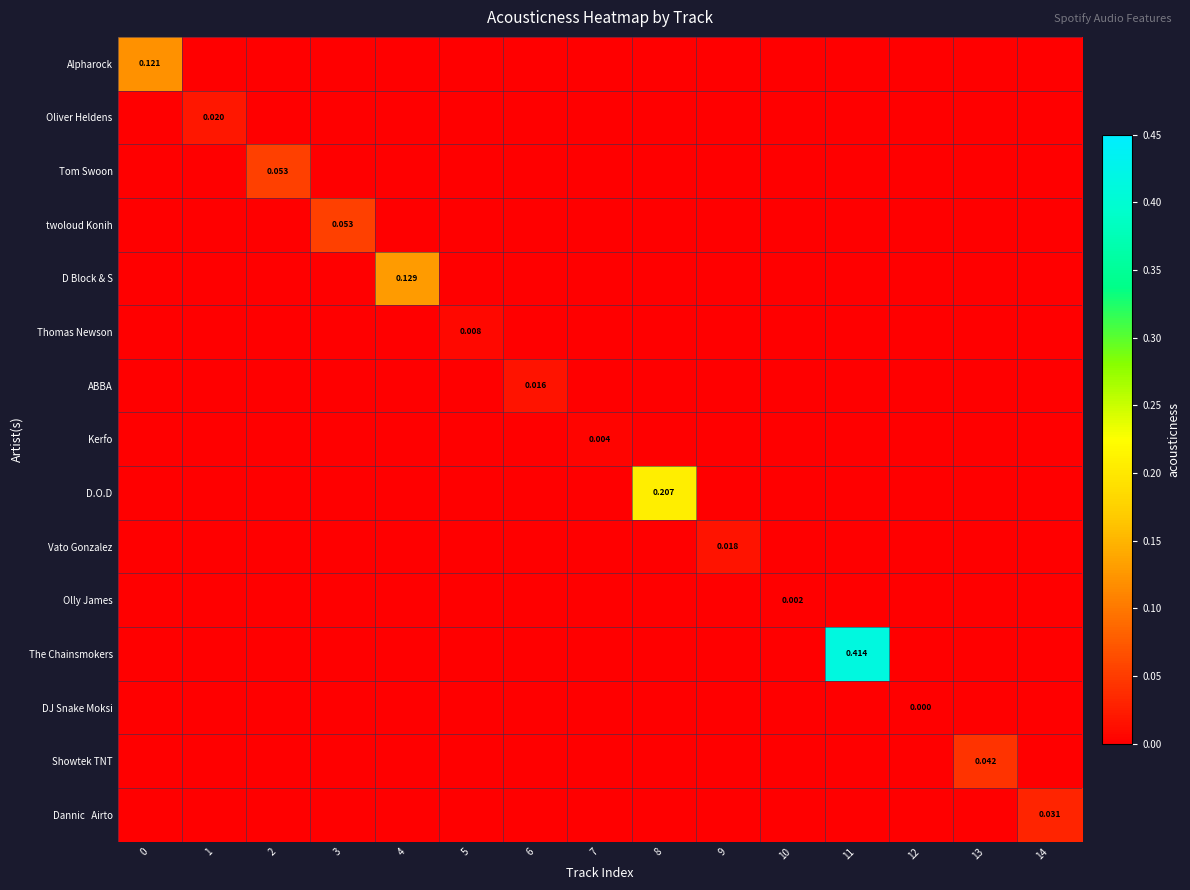

List the series in order of their peak value, highest first.

The Chainsmokers, D.O.D, D Block & S, Alpharock, twoloud Konih, Tom Swoon, Showtek TNT, Dannic Airto, Oliver Heldens, Vato Gonzalez, ABBA, Thomas Newson, Kerfo, Olly James, DJ Snake Moksi